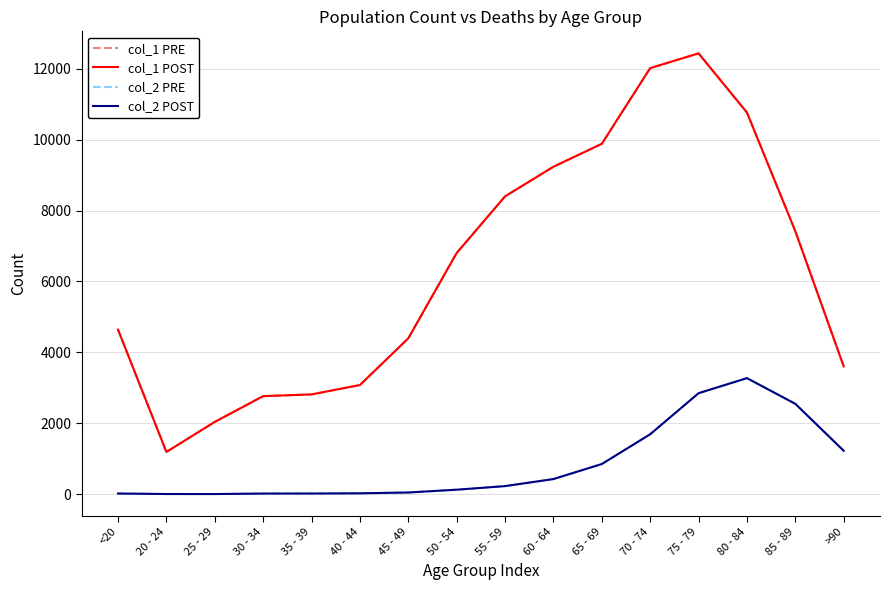

What is the value of the col_2 PRE point at the 7th from the left?

47